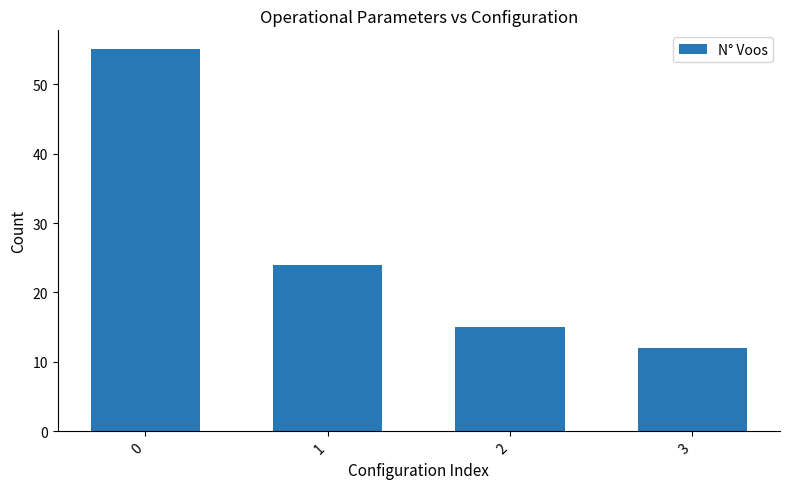

What is the difference between the maximum and minimum values?

43